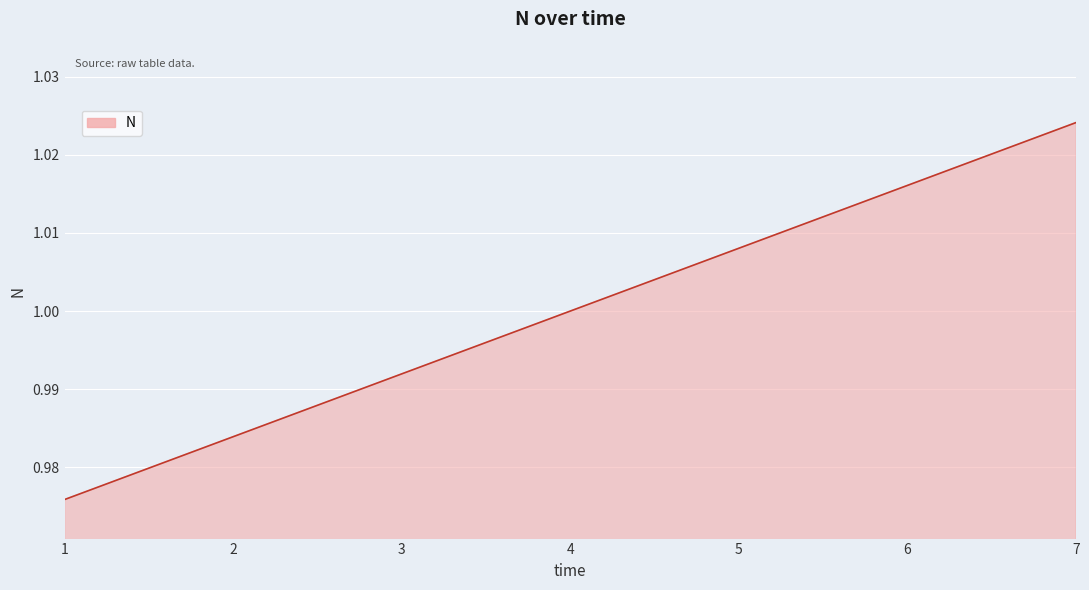

What is the sum of all values?

7.0